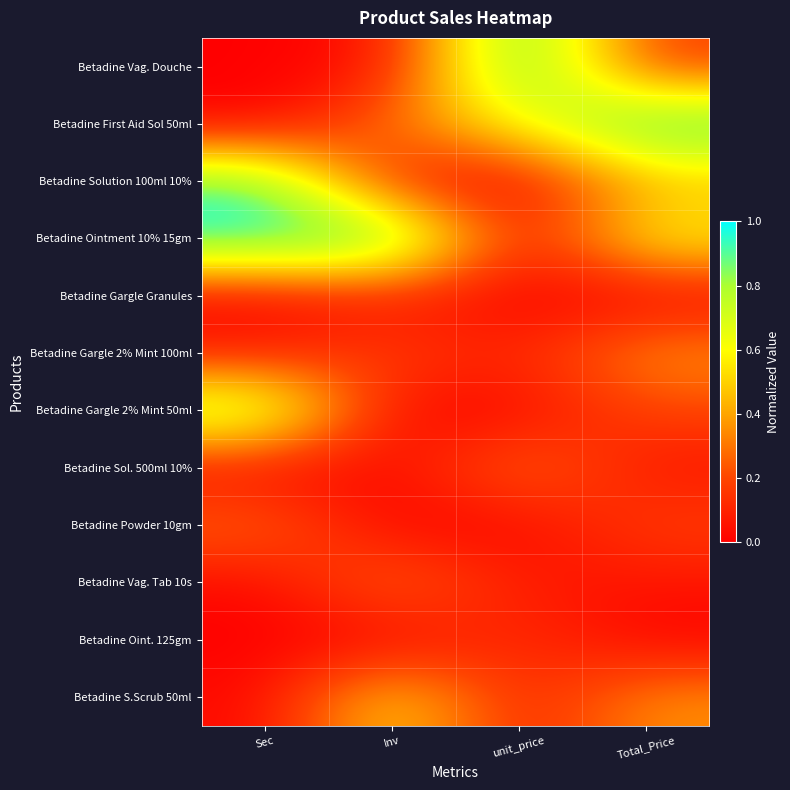

Which category has the highest value across all series?

Sec